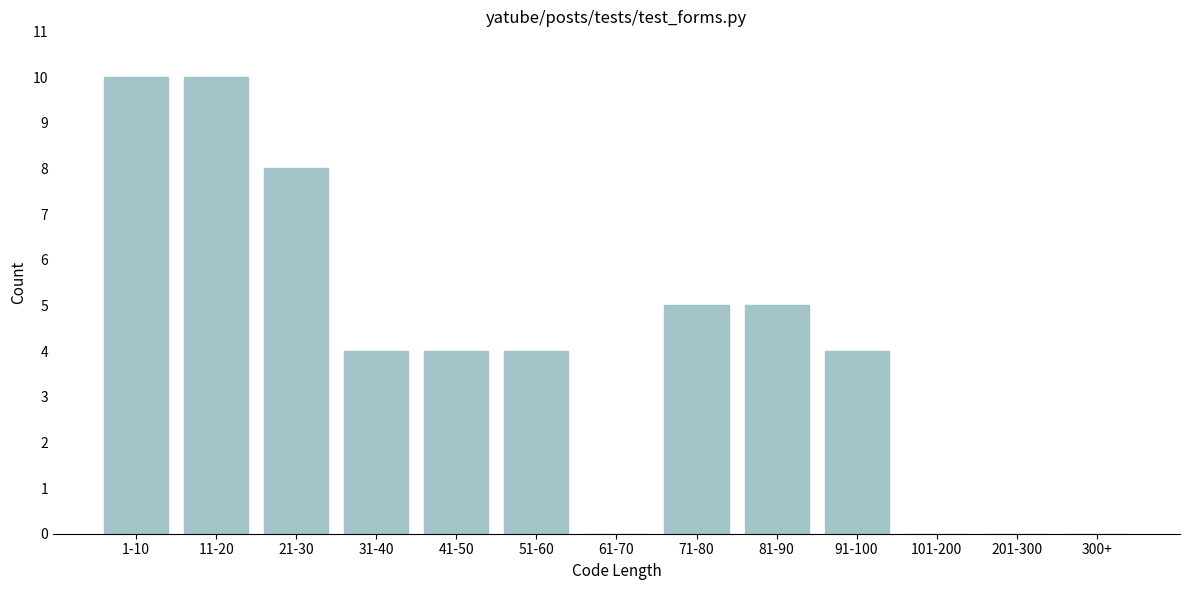

Reading right to left, list all the values displayed in this chart.

300+=0	201-300=0	101-200=0	91-100=4	81-90=5	71-80=5	61-70=0	51-60=4	41-50=4	31-40=4	21-30=8	11-20=10	1-10=10